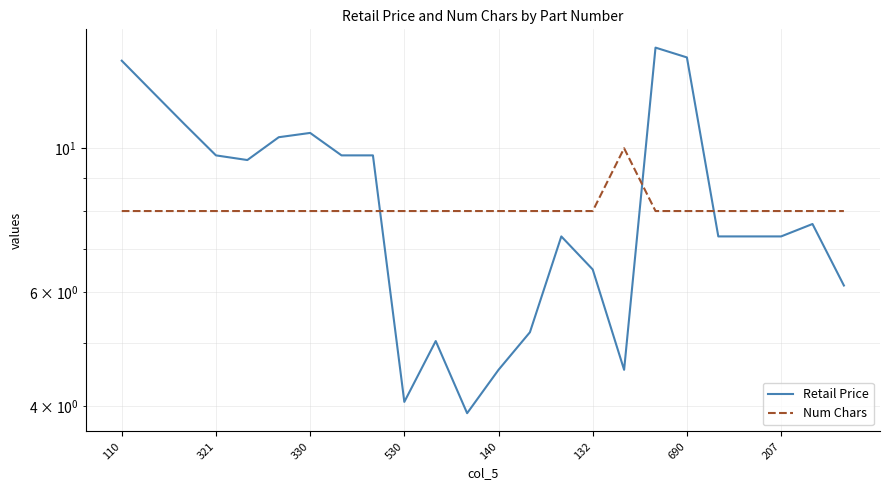

Between which two adjacent categories do Retail Price and Num Chars first intersect?

8 and 9